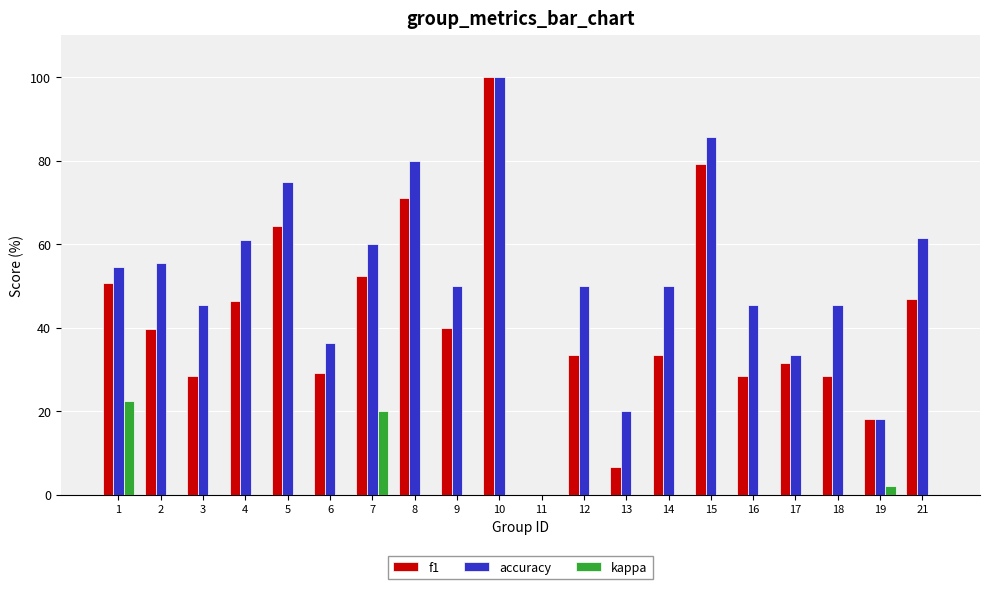

Which has a higher value, 8 or 4?

8